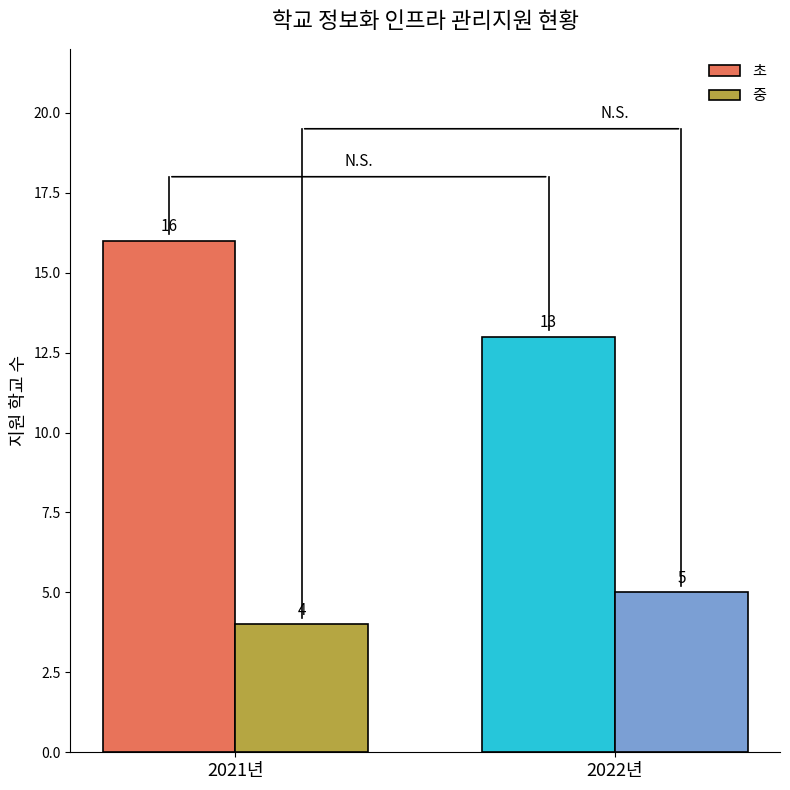

How many distinct data groups are displayed?

2